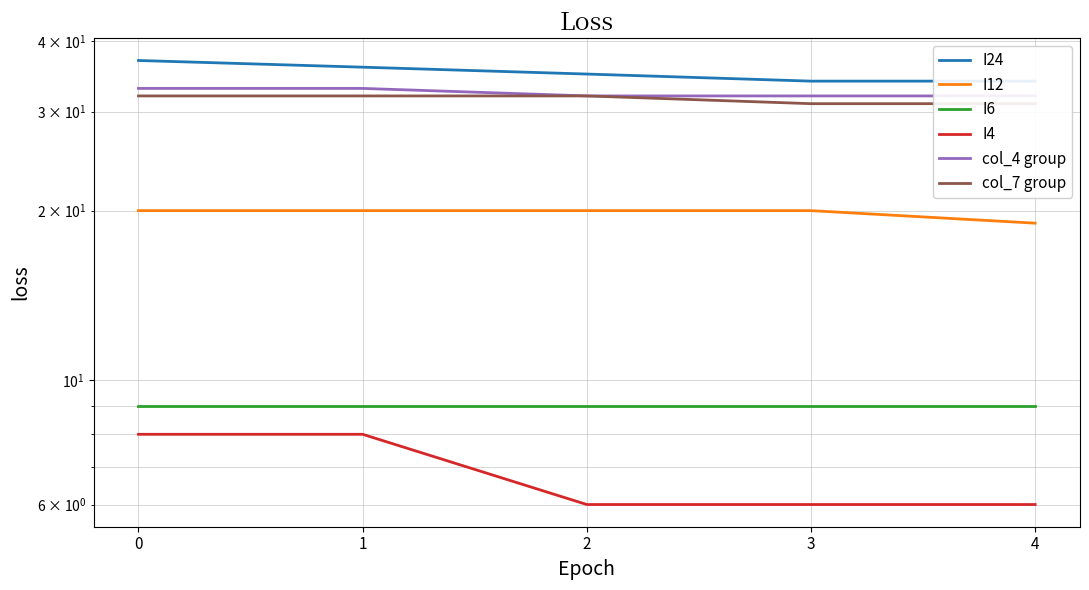

True or false: I24 has more than 0 interior local peaks.

False